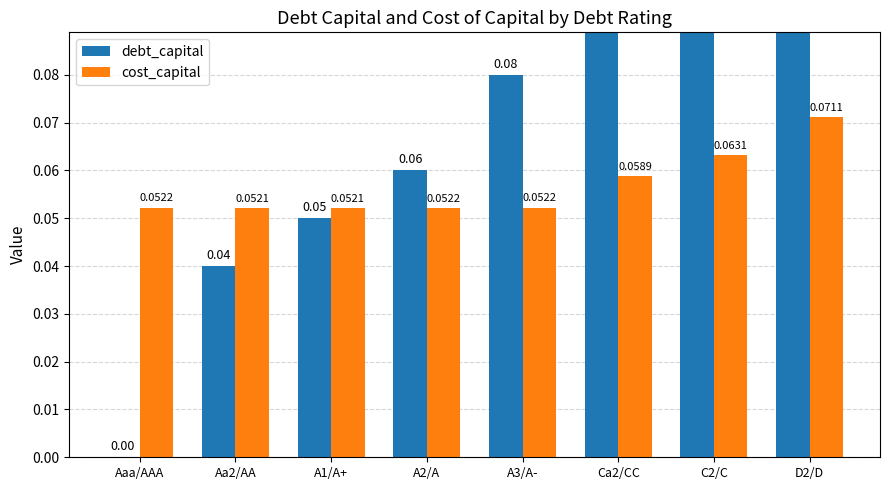

At Aaa/AAA, list the series in order from largest to smallest.

cost_capital, debt_capital